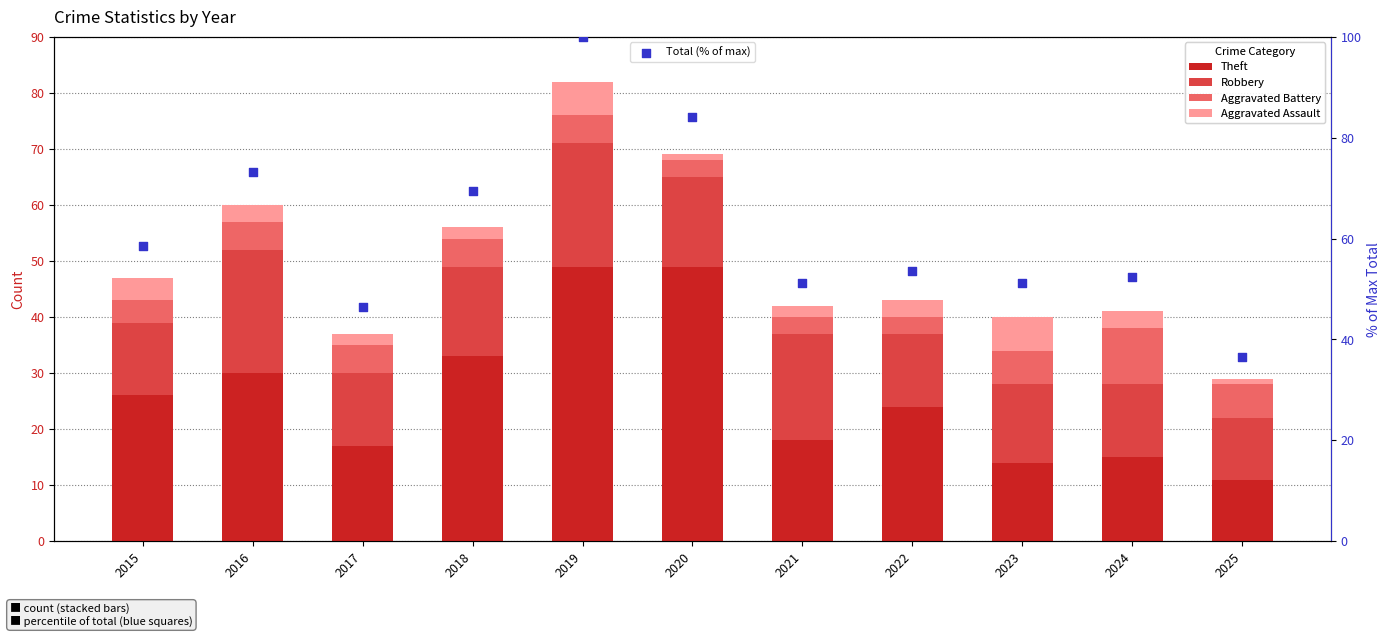

What are all the series names shown in the legend?

Theft, Robbery, Aggravated Battery, Aggravated Assault, Total (% of max)